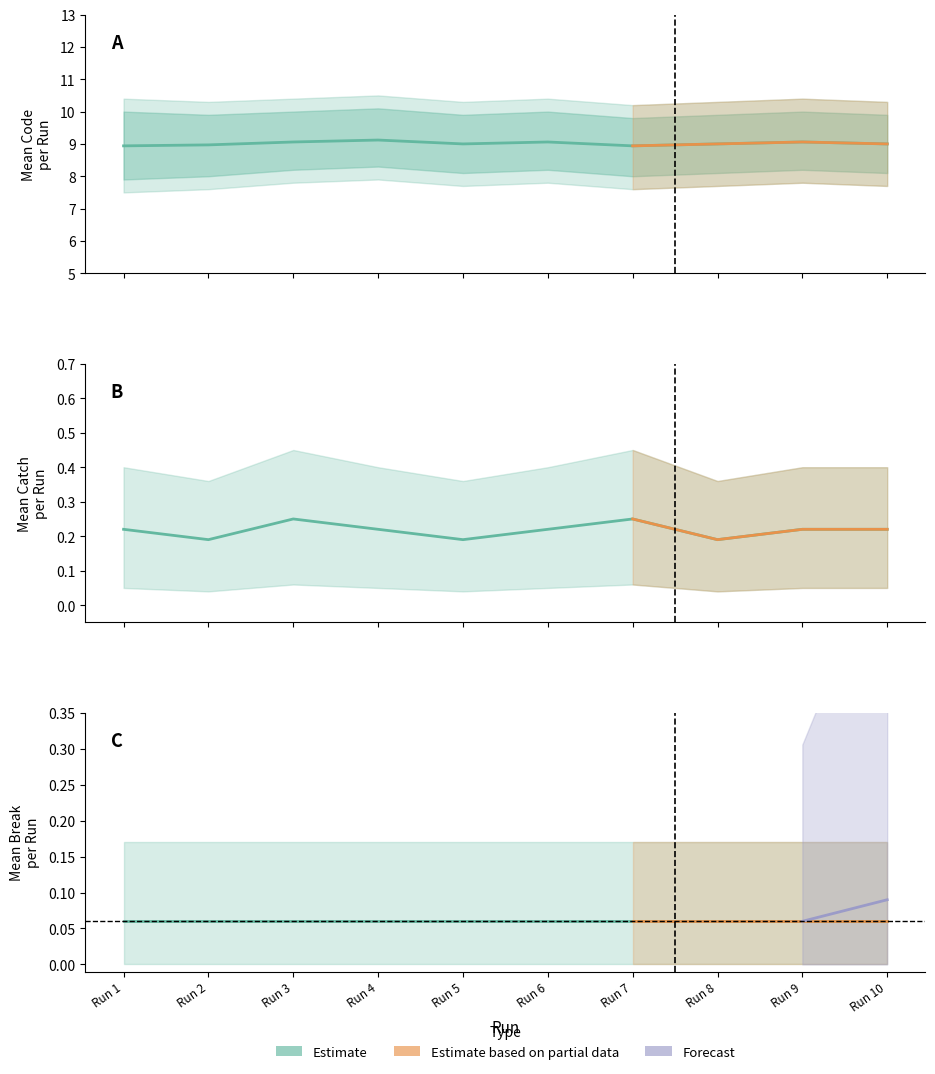

How many values in the Code series exceed 9?

4